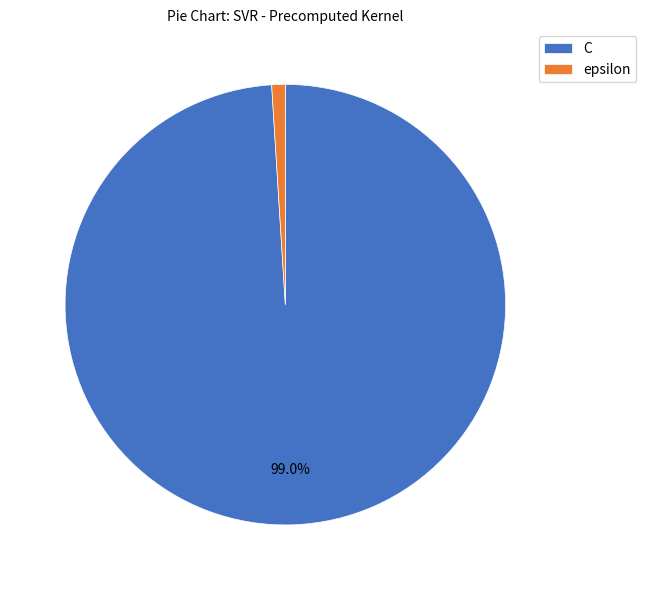

To the nearest percent, what is the combined percentage of epsilon and C?

100%